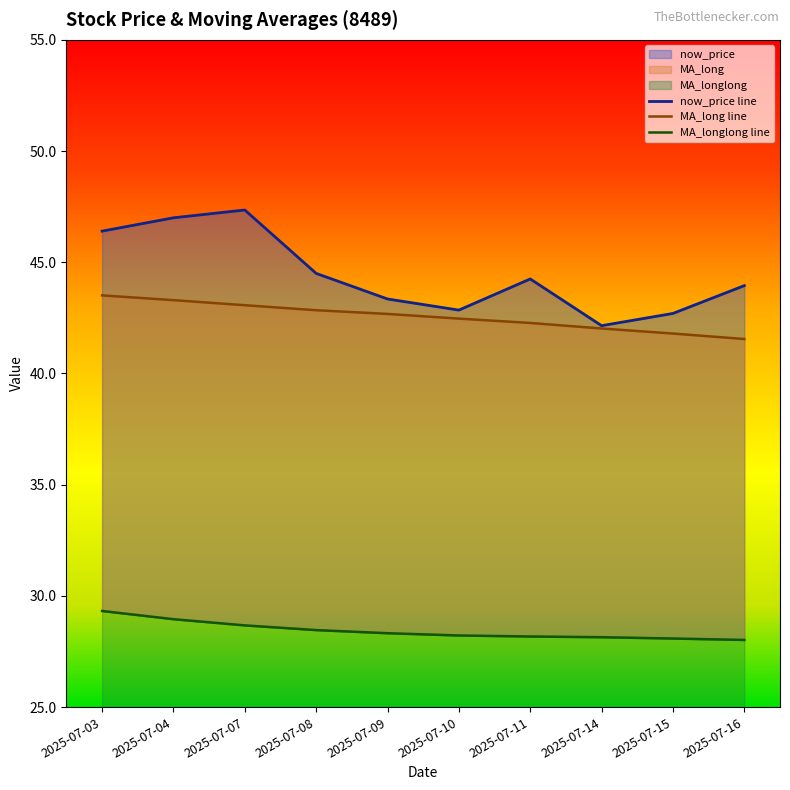

Reading left to right, transcribe all the data shown in this chart.

MA_long: 43.5	43.3	43.1	42.8	42.7	42.5	42.3	42.0	41.8	41.5
MA_longlong: 29.3	29.0	28.7	28.5	28.3	28.2	28.2	28.1	28.1	28.0
now_price: 46.4	47.0	47.4	44.5	43.4	42.9	44.2	42.1	42.7	44.0